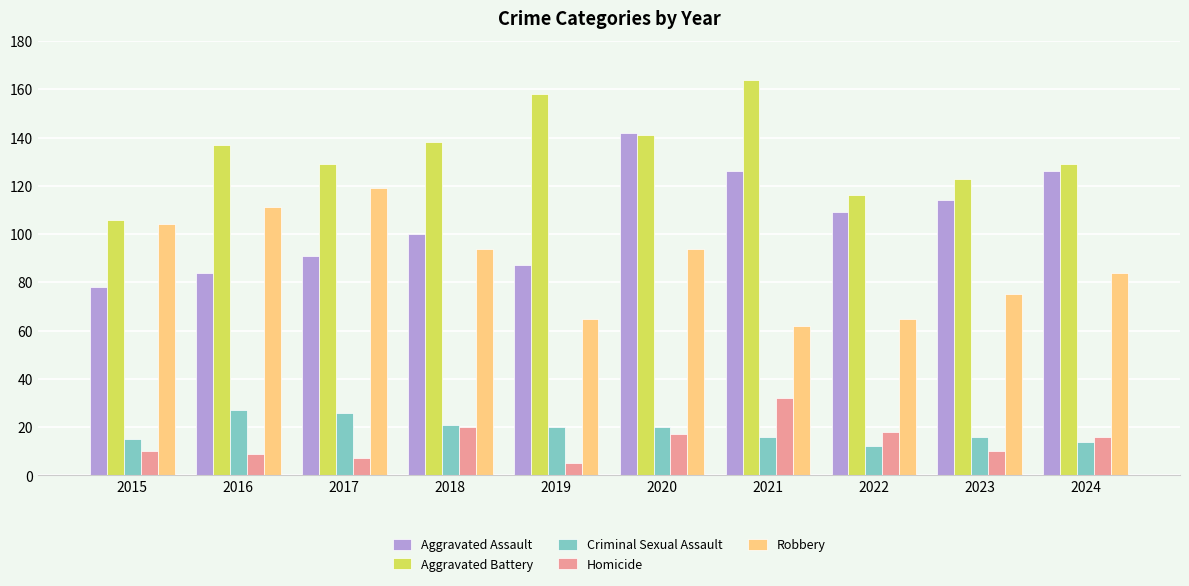

Between 2018 and 2020, which series saw the biggest shift?

Aggravated Assault